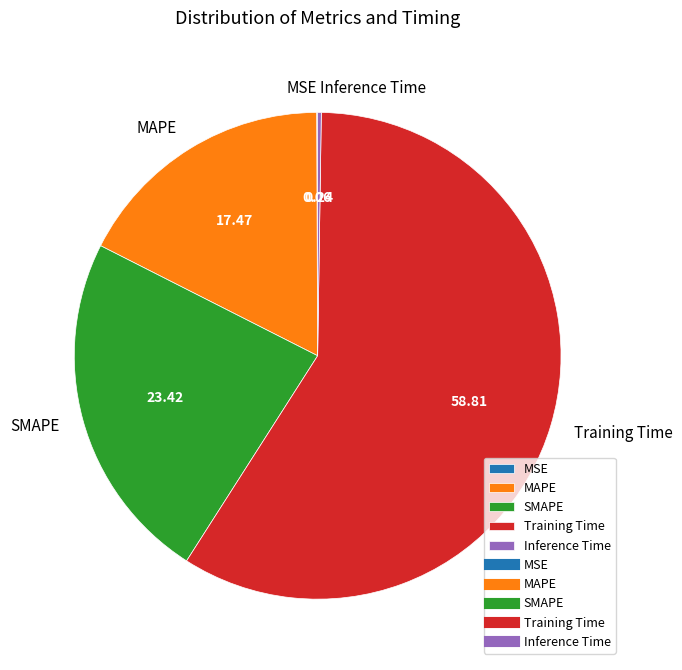

Do SMAPE and Training Time together represent more than half of the pie?

Yes